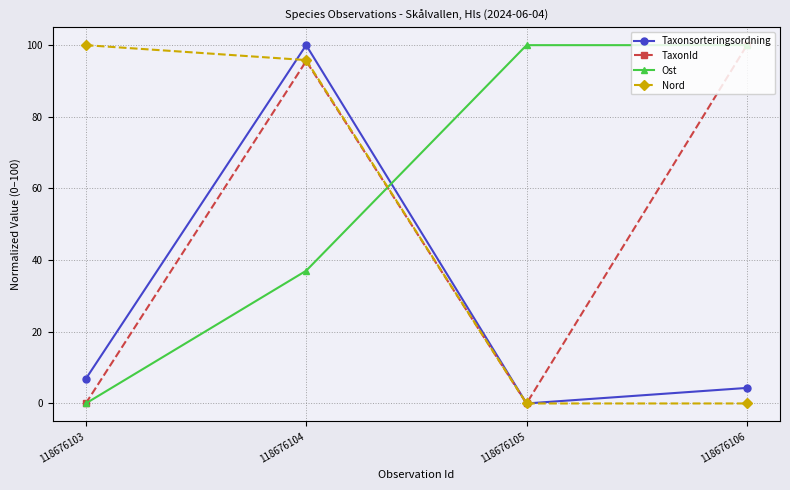

Is the value of Ost at 118676104 greater than the value of Taxonsorteringsordning at 118676105?

Yes